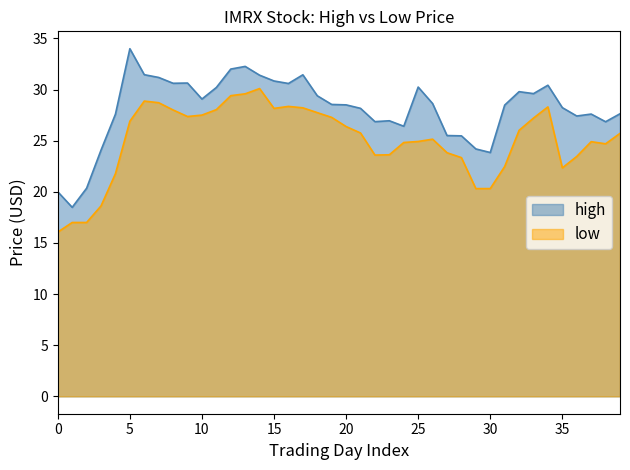

List the series in order of their overall mean, highest first.

high, low